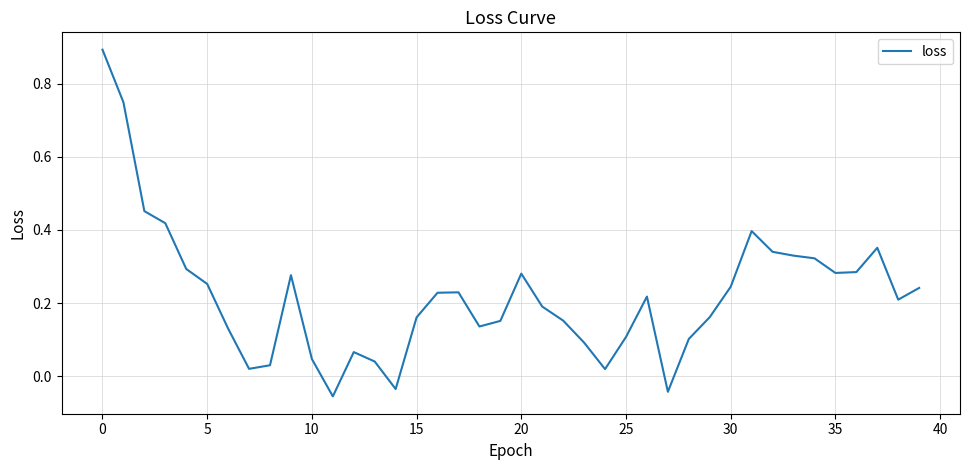

What is the maximum value shown in the chart?

0.9